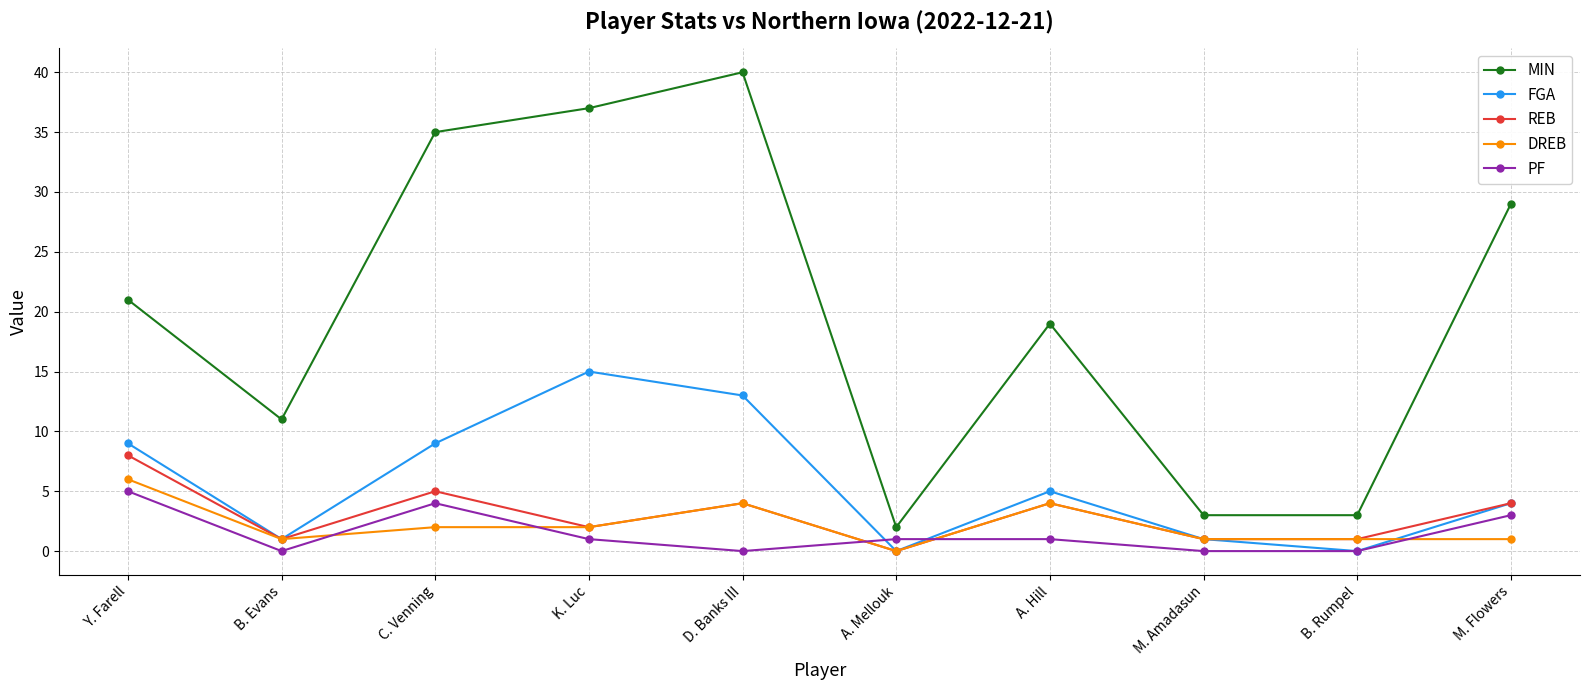

Rank the series by their maximum value, from highest to lowest.

MIN, FGA, REB, DREB, PF